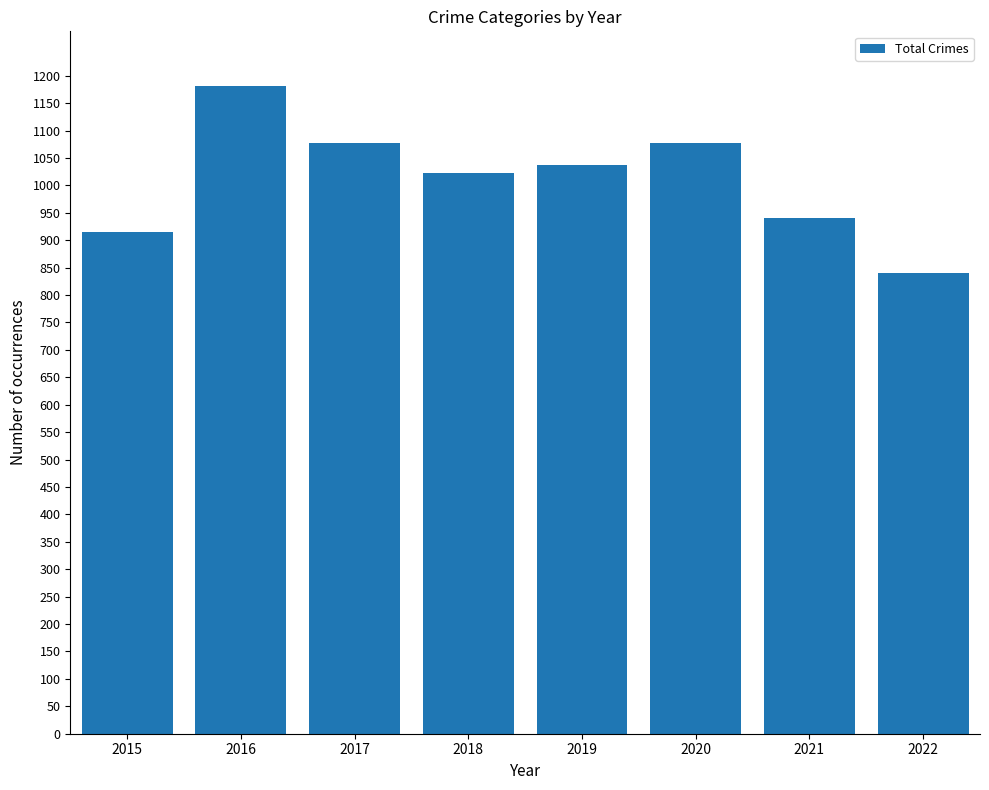

Count the number of data series in this chart.

1